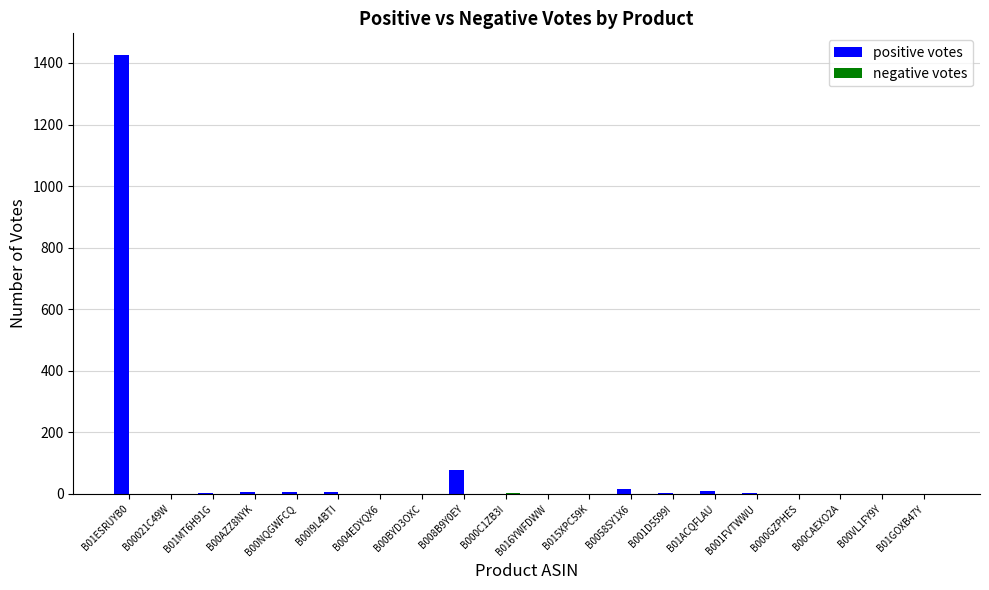

At which label does positive votes reach its peak?

B01ESRUYB0